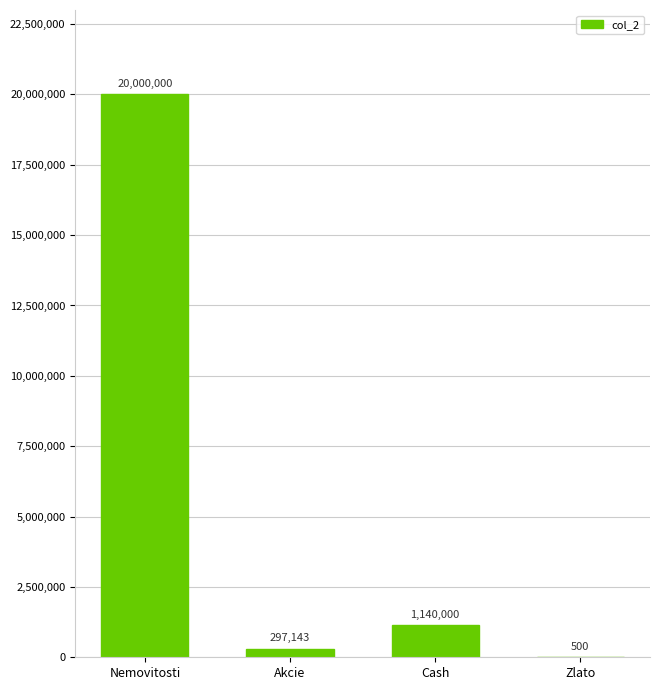

At which label does the data first exceed 1140000?

Nemovitosti